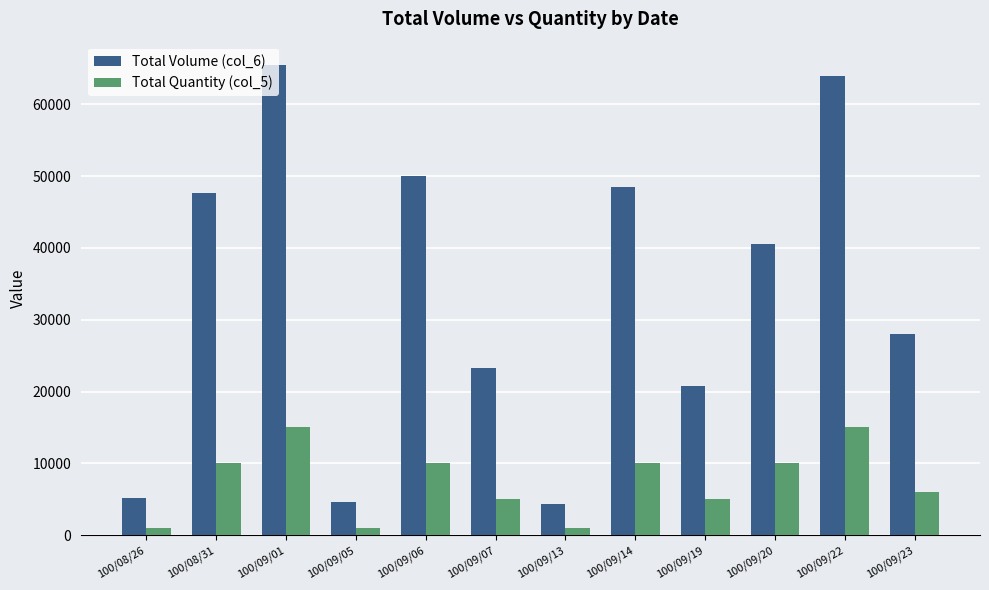

What is the approximate value of Total Volume (col_6) at 100/09/14?

48500